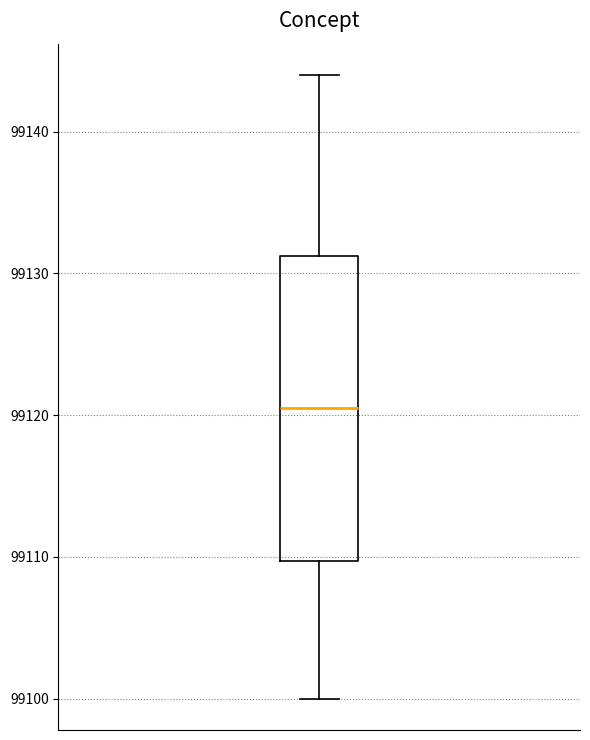

Transcribe this box plot: give where the median line is, the range the box spans, and where the two whiskers end, as read against the y-axis. The values are not printed on the chart, so give them approximately, as read against the axis.

median 99121, box 99110 to 99131, whiskers 99100 to 99144